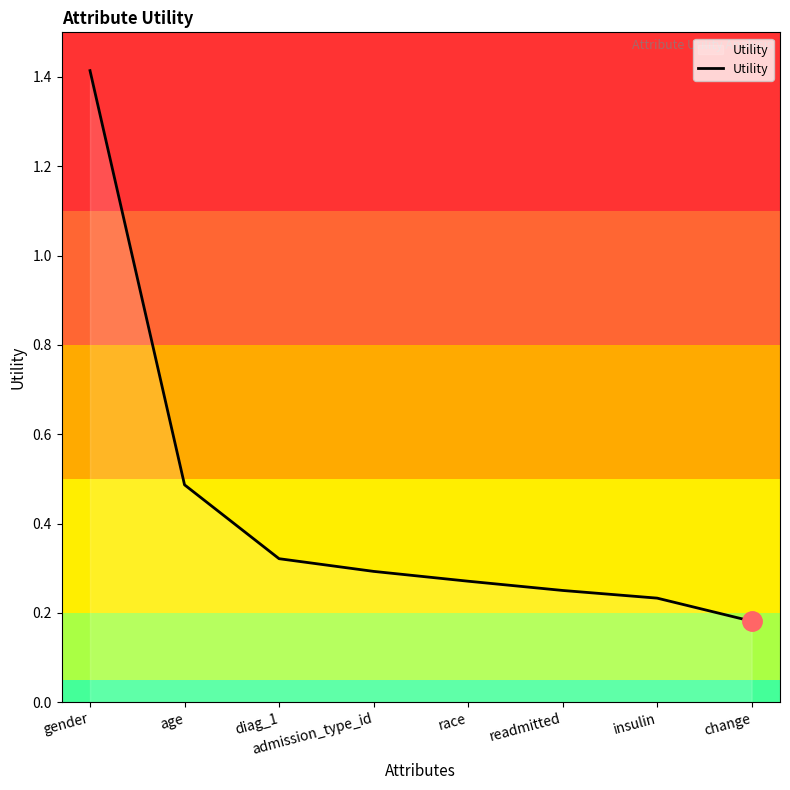

What position from the right is admission_type_id?

5